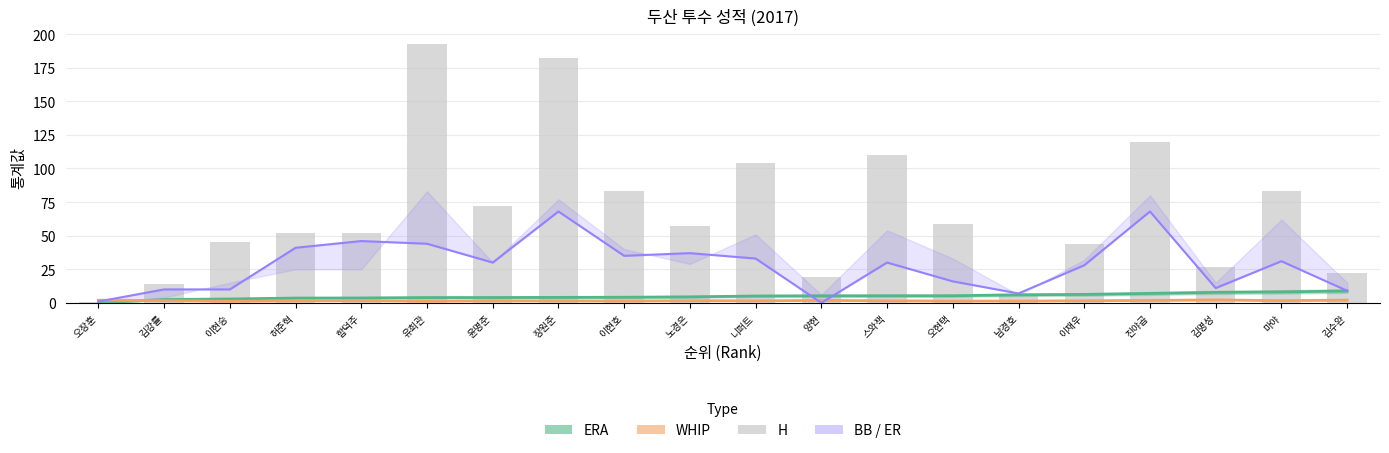

Is the value of H at 진야곱 greater than the value of ER at 윤명준?

Yes